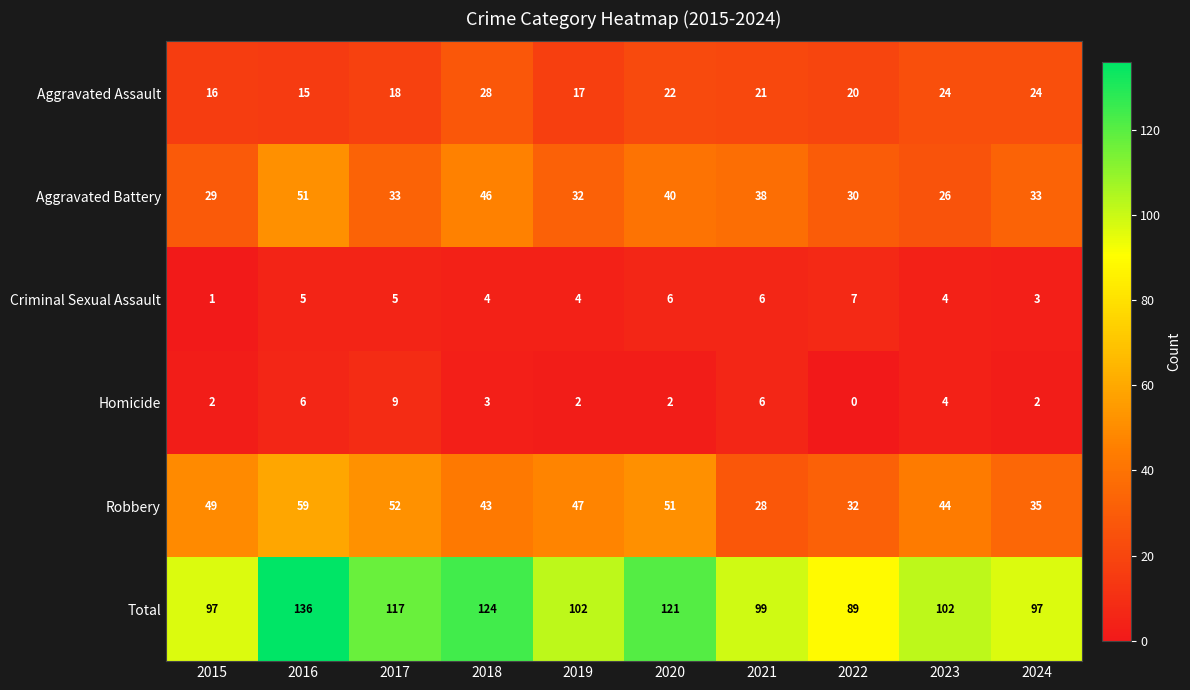

What is the spread (max minus min) of values at 2020?

119